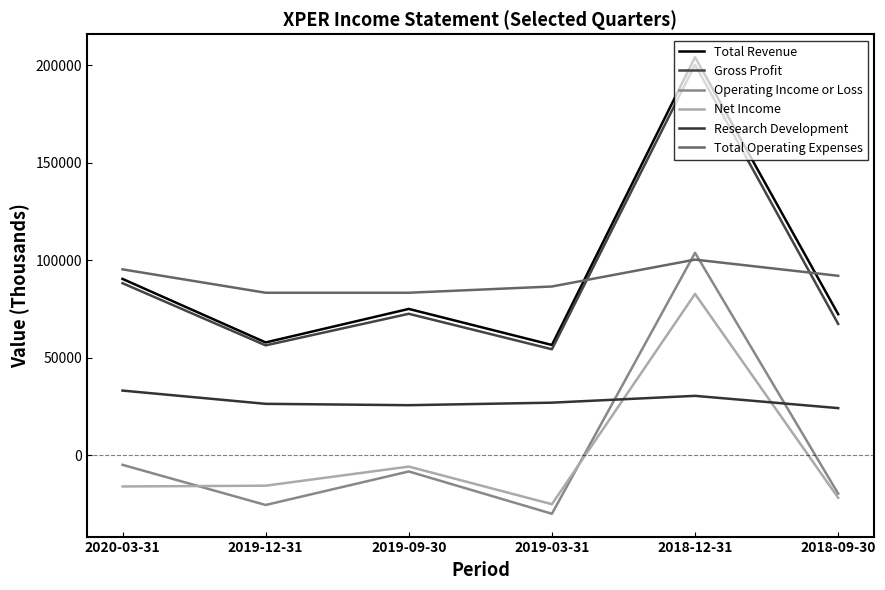

True or false: Total Operating Expenses has a value of 83400 at 2019-12-31.

True